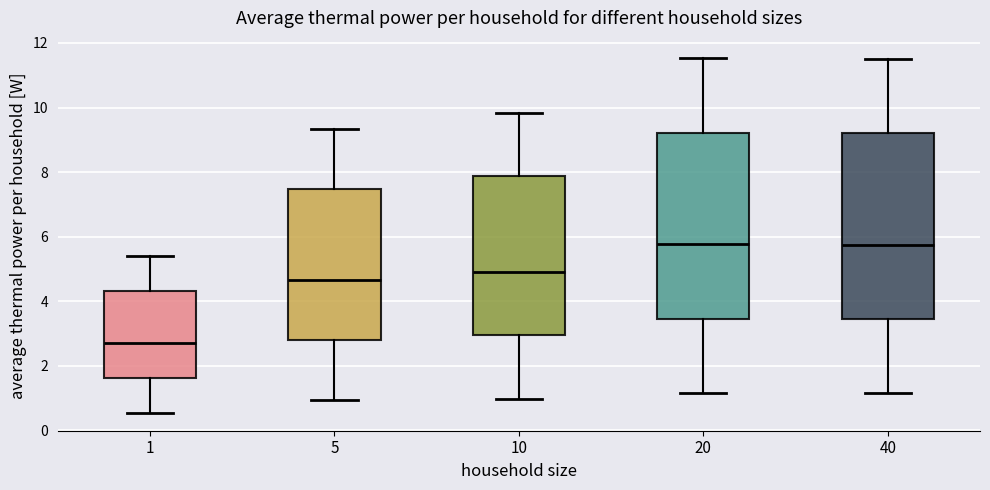

Where does the upper whisker of the box at x = 5 end on the y-axis? The values are not printed on the chart, so give them approximately, as read against the axis.

9.4